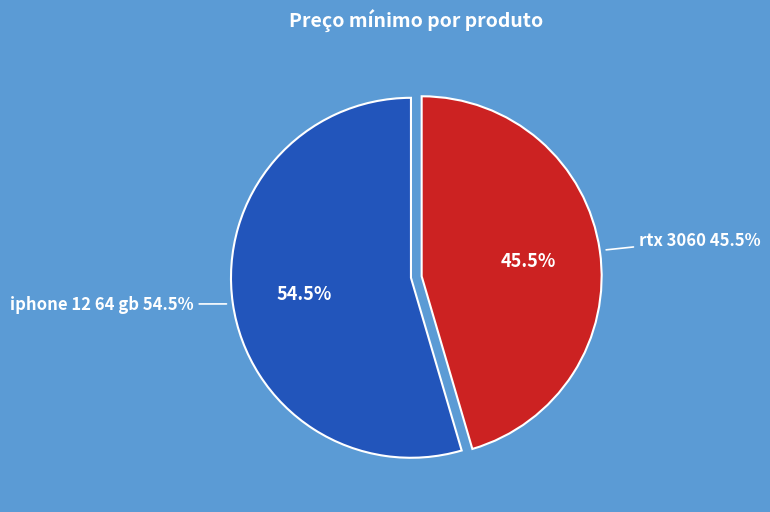

To the nearest percent, what is the difference between the iphone 12 64 gb and rtx 3060 slice percentages?

9%